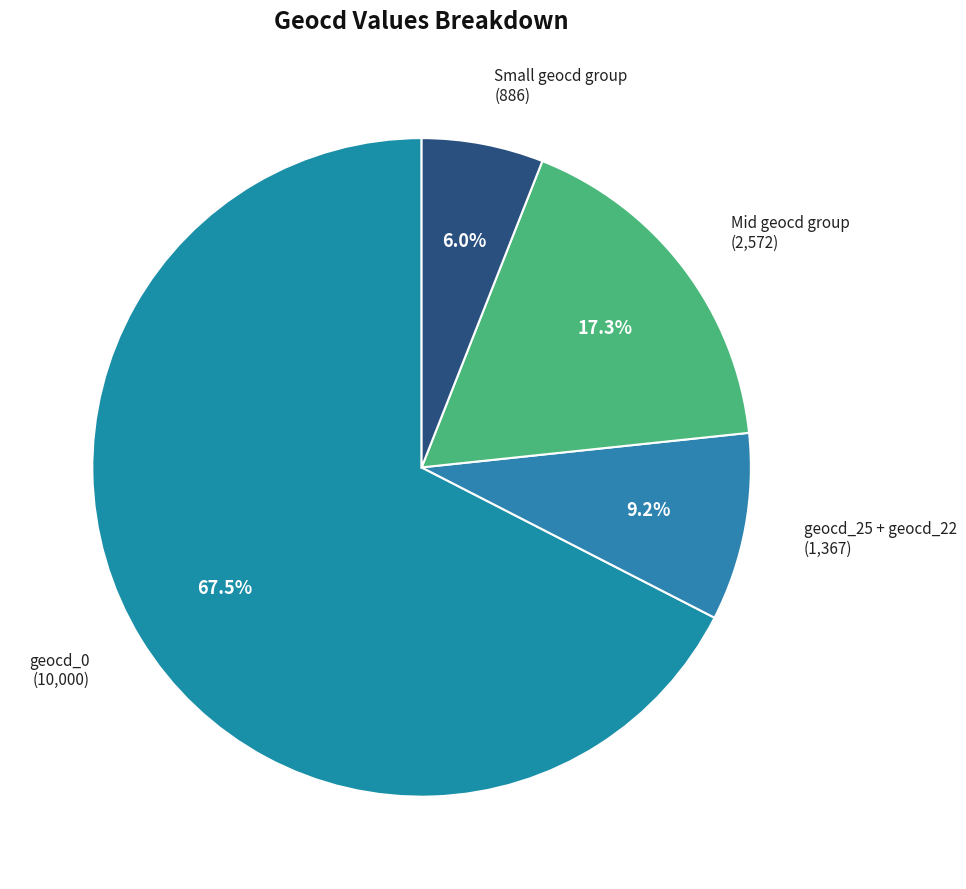

Which has a higher value, Mid geocd group (2,572) or geocd_25 + geocd_22 (1,367)?

Mid geocd group (2,572)